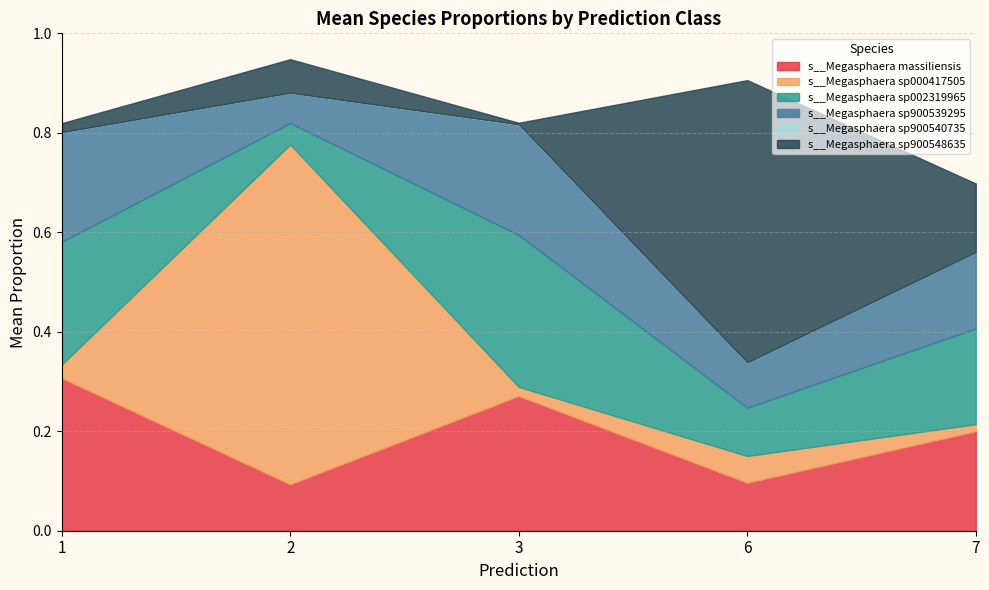

True or false: s__Megasphaera sp002319965 has a value of 0.0 at 20.

False